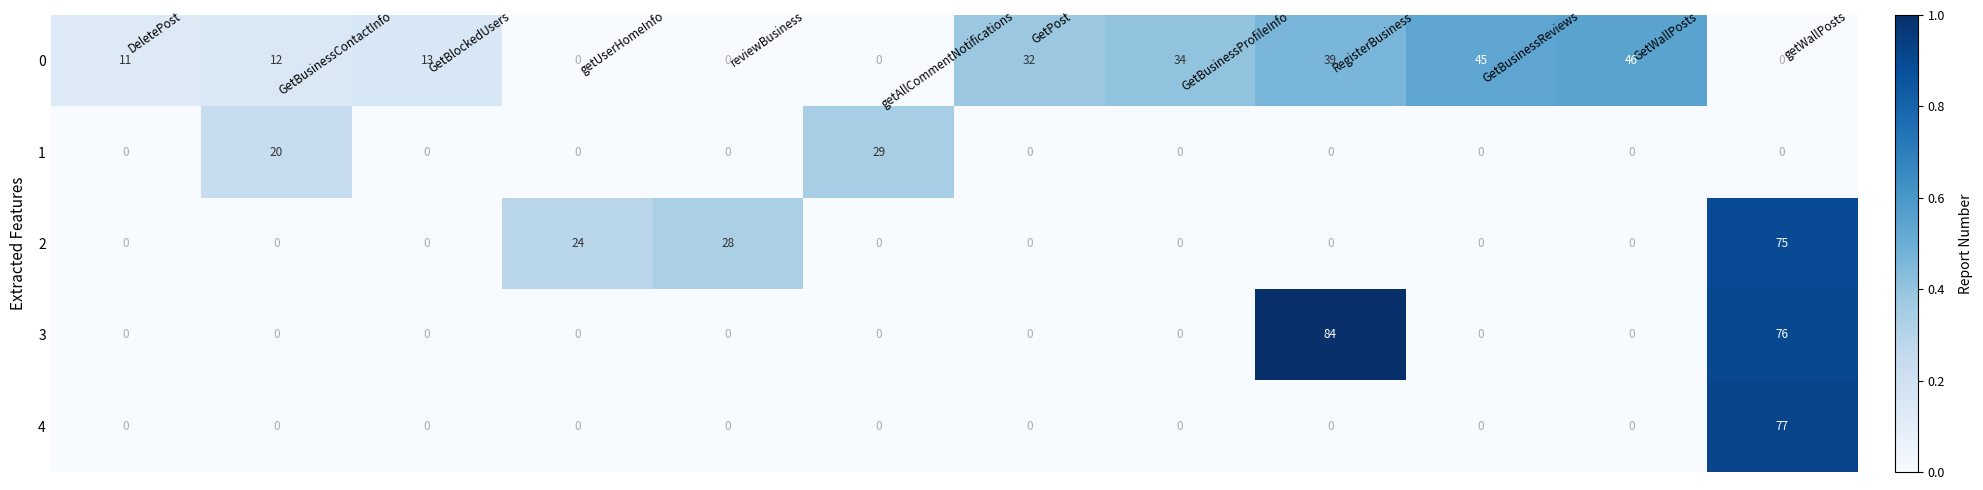

Where is 1 nearest to the value 14?

GetBusinessContactInfo